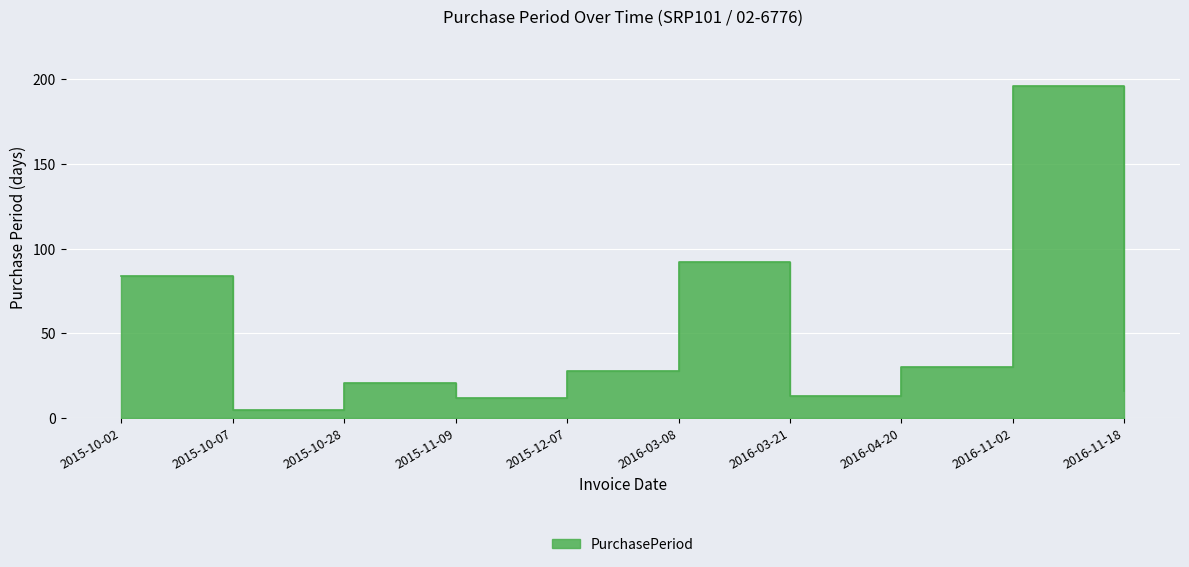

List the labels in order of value, smallest first.

2015-10-07, 2015-11-09, 2016-03-21, 2016-11-18, 2015-10-28, 2015-12-07, 2016-04-20, 2015-10-02, 2016-03-08, 2016-11-02